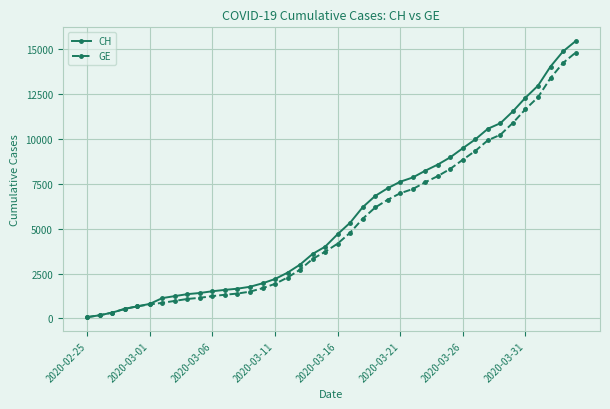

Which series has the largest range (max minus min)?

CH